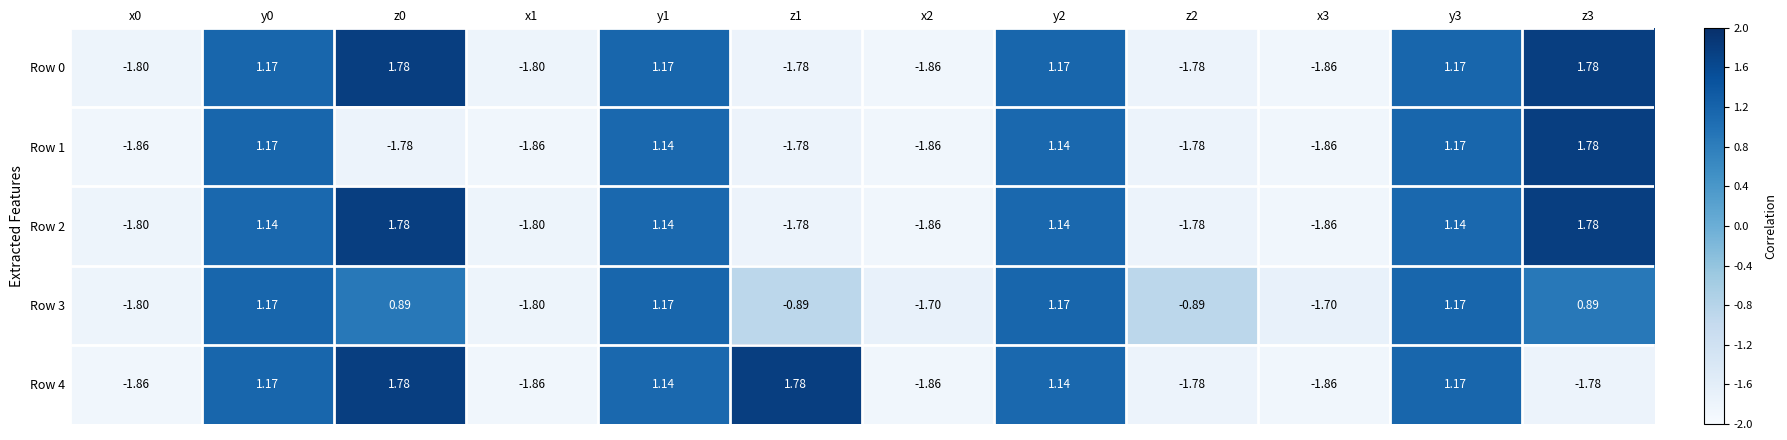

Which series changed the most between y1 and z1?

Row 0